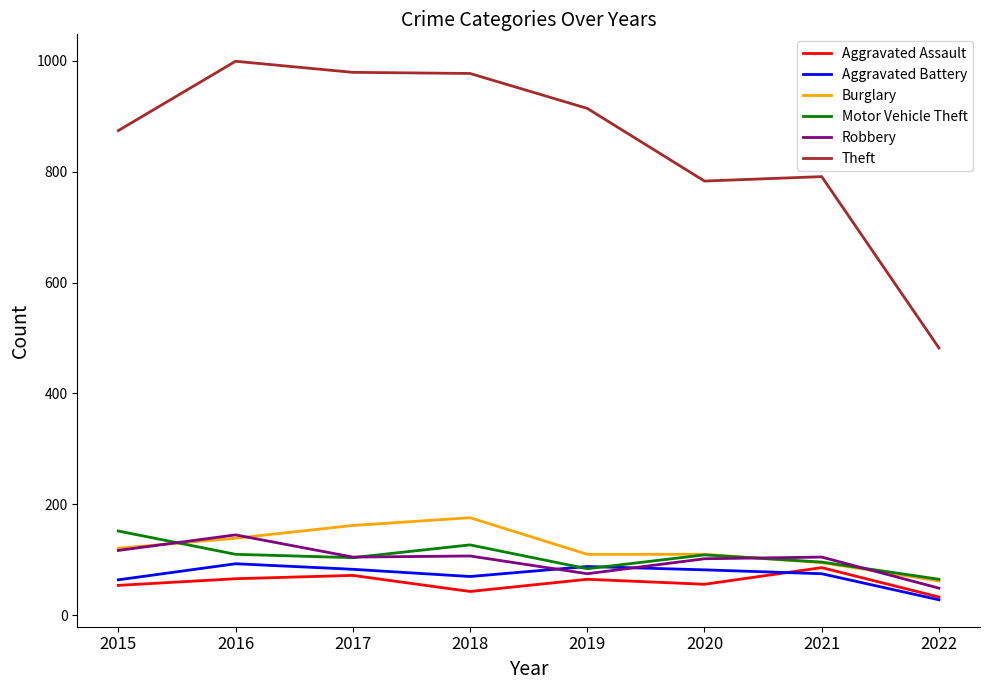

What is the sum of the Motor Vehicle Theft values at 2021 and 2022?

161